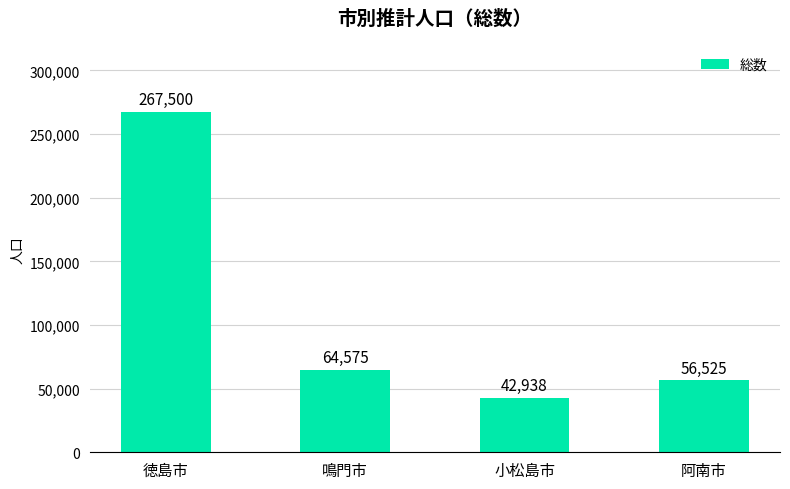

Does the chart contain any negative values?

No